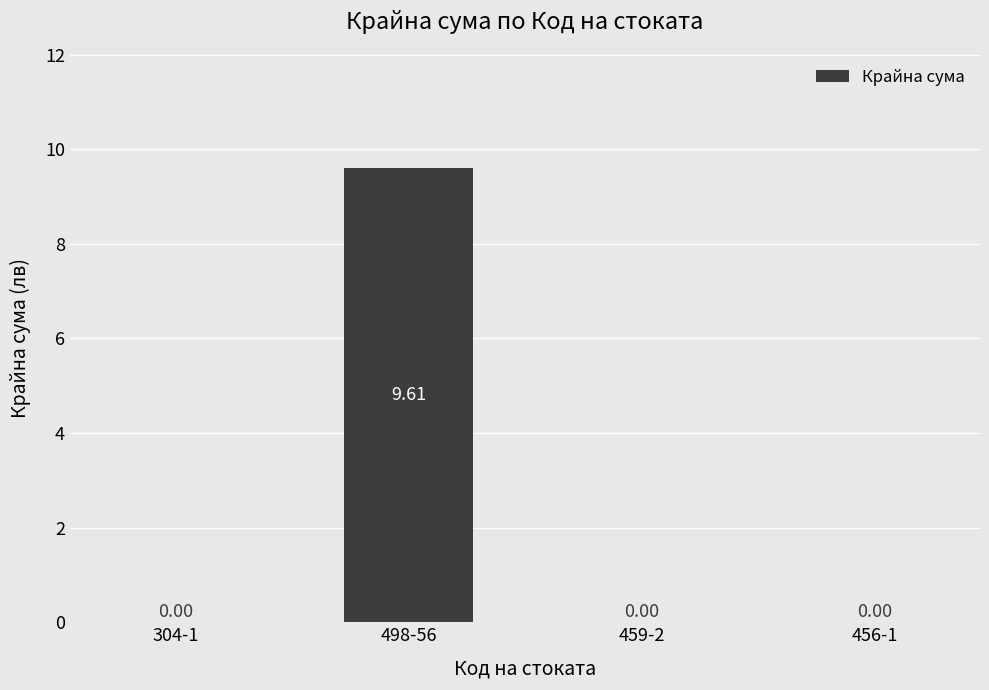

Reading left to right, what are all the values shown in this chart?

304-1=0.0	498-56=9.6	459-2=0.0	456-1=0.0